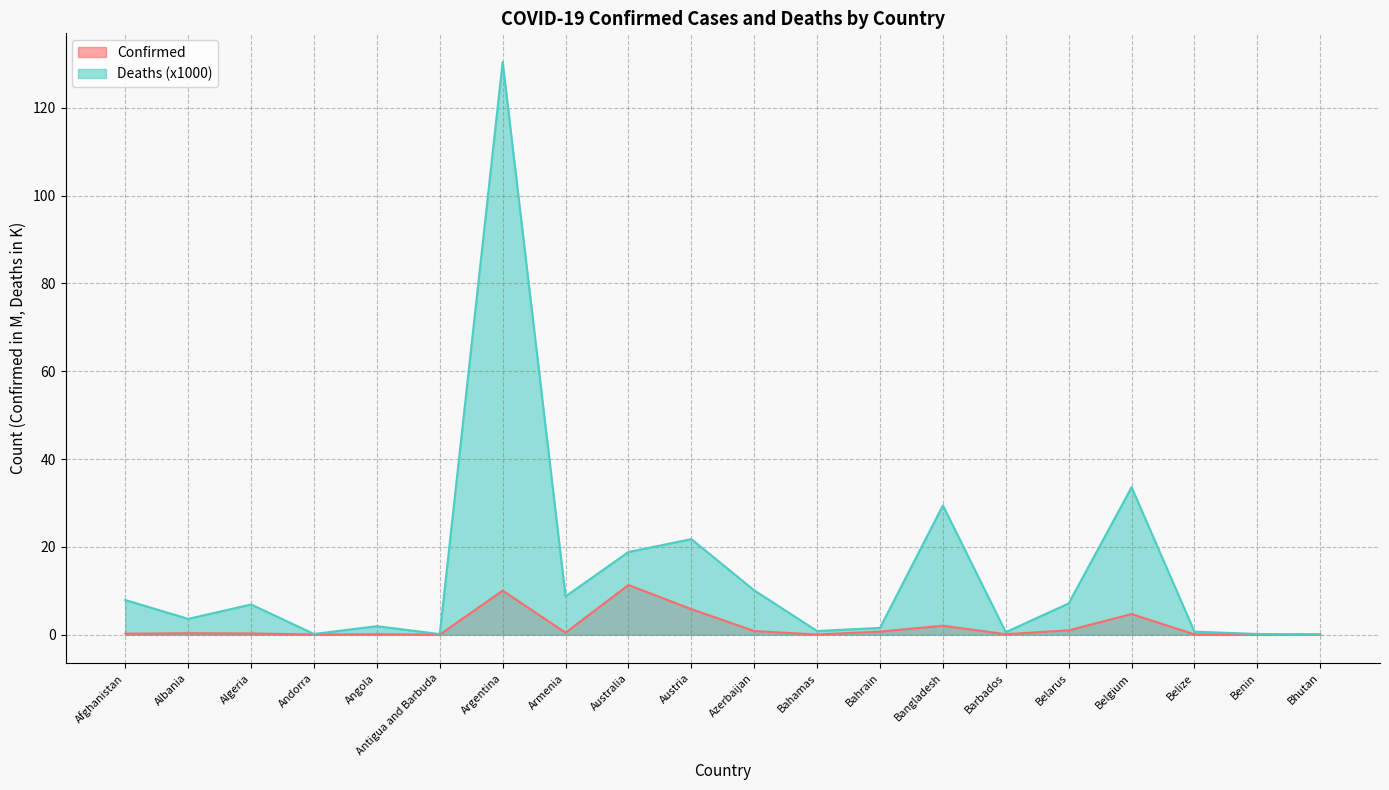

What is the maximum value for Confirmed?

11.3